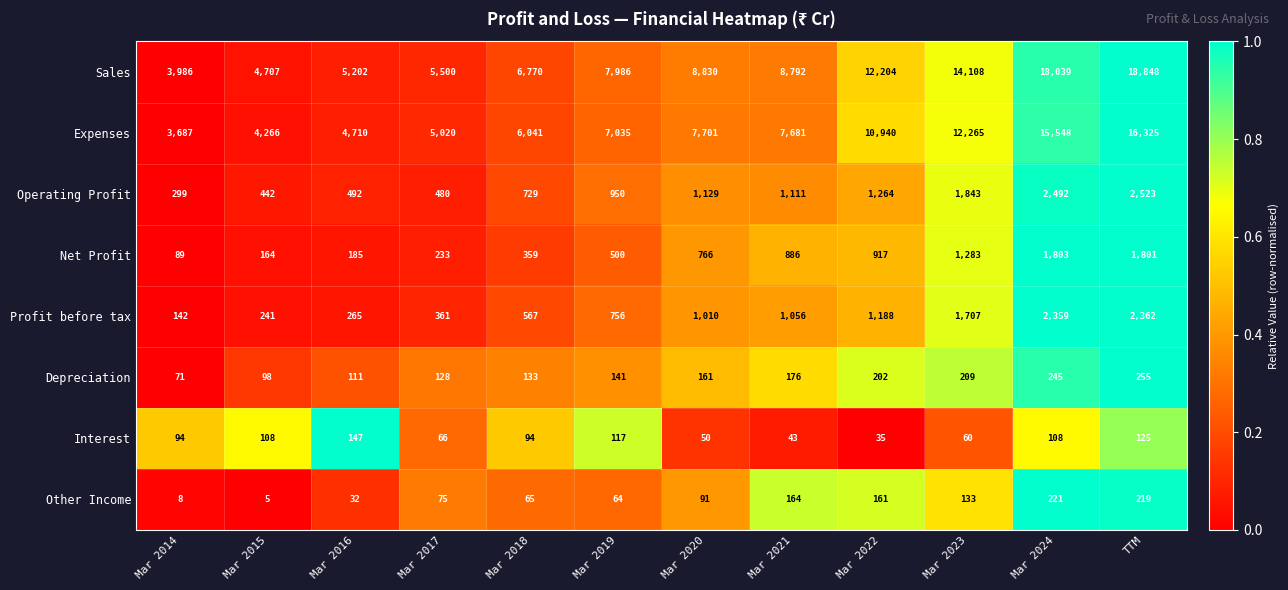

The value of Expenses at Mar 2023 is 19725. True or false?

False